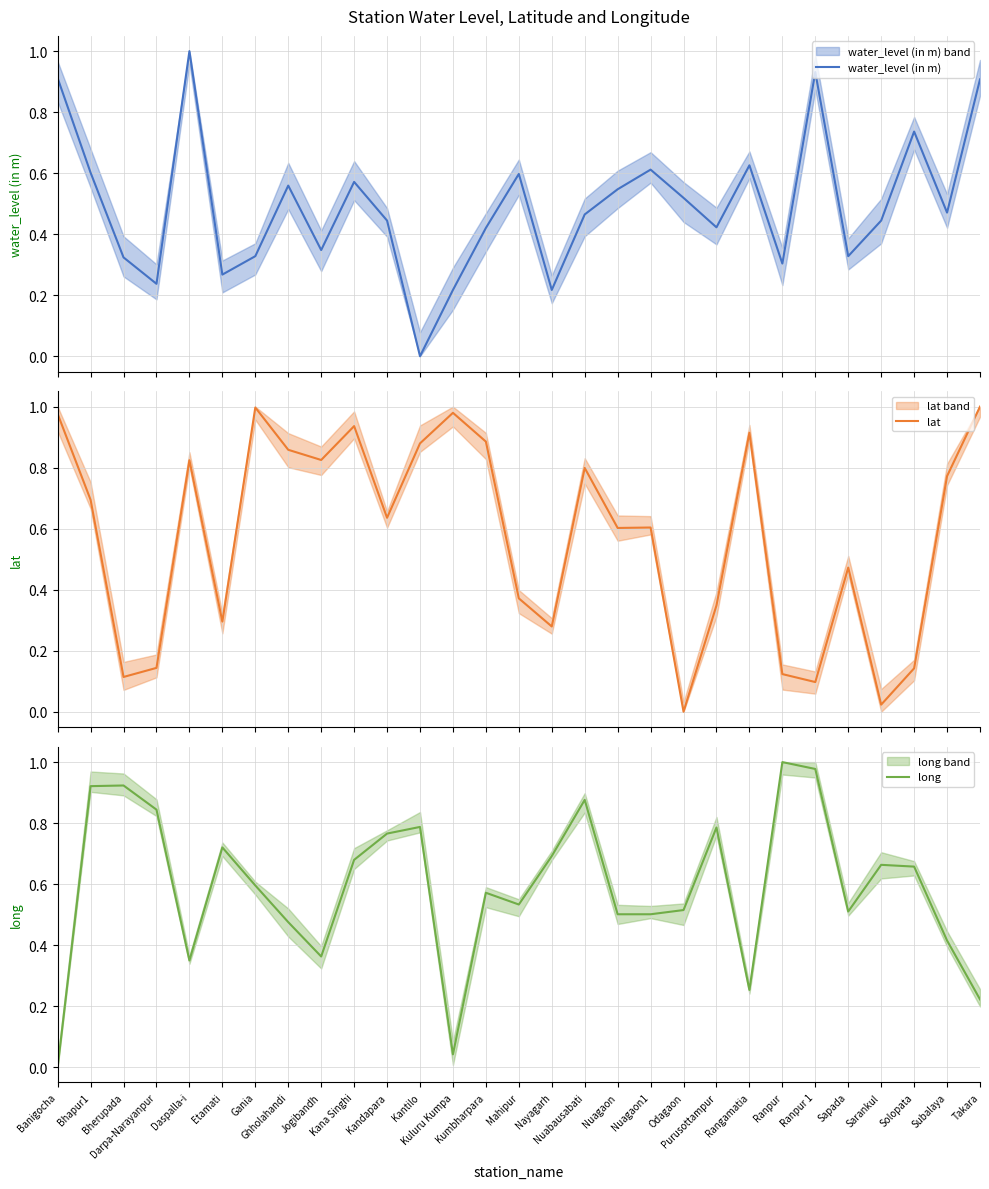

What position from the right is Nuagaon1?

11